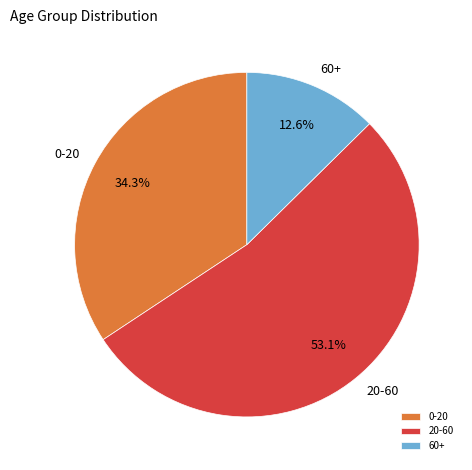

What percentage is the 60+ slice, to the nearest percent?

13%